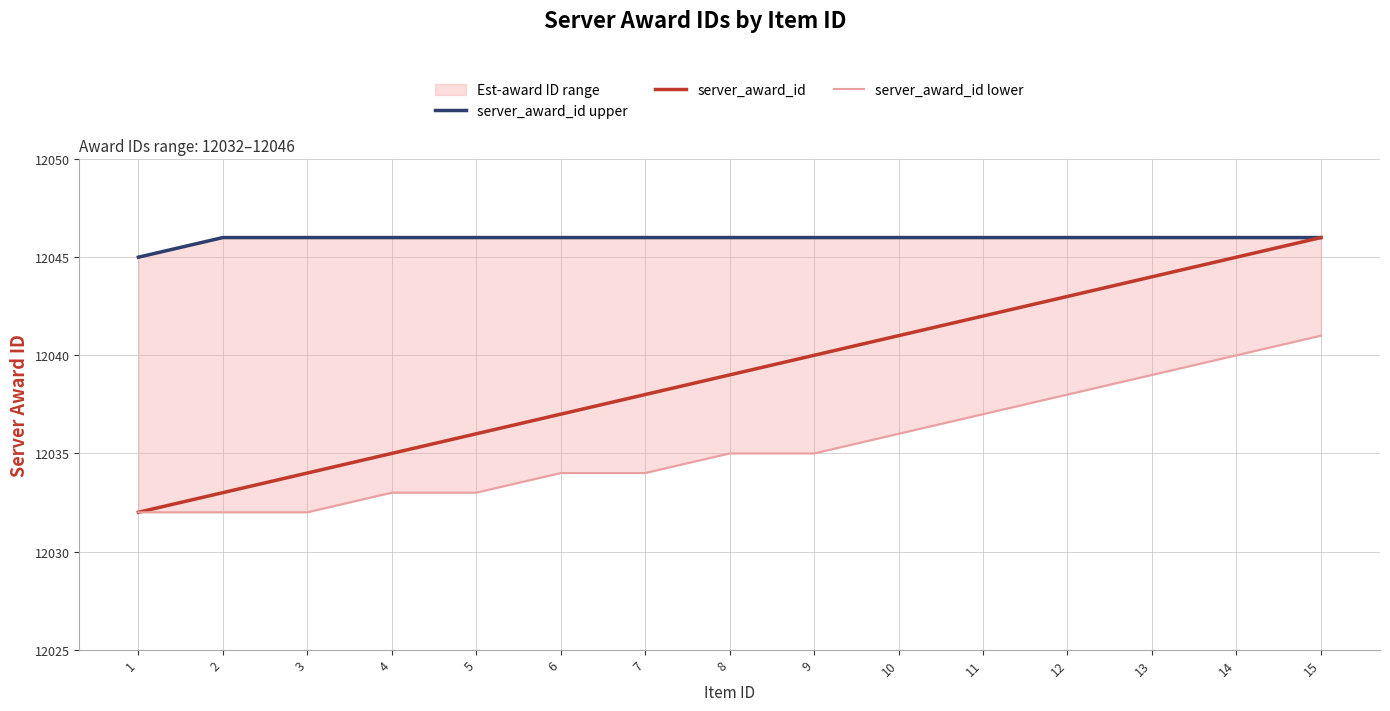

Which series has the largest total across all categories?

server_award_id upper